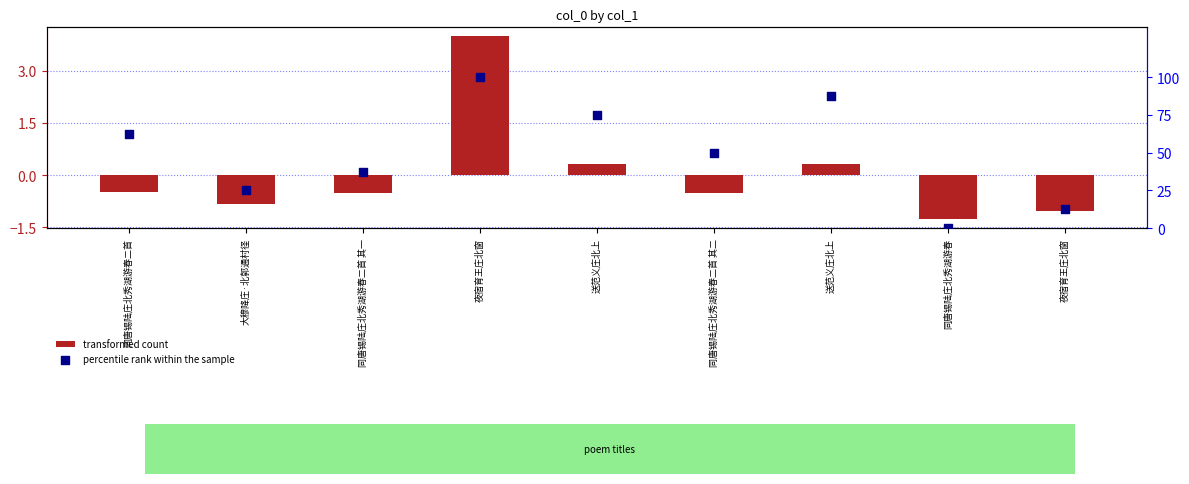

What is the total value across all series at 同唐锡陆庄北秀湖游春?

-1.3